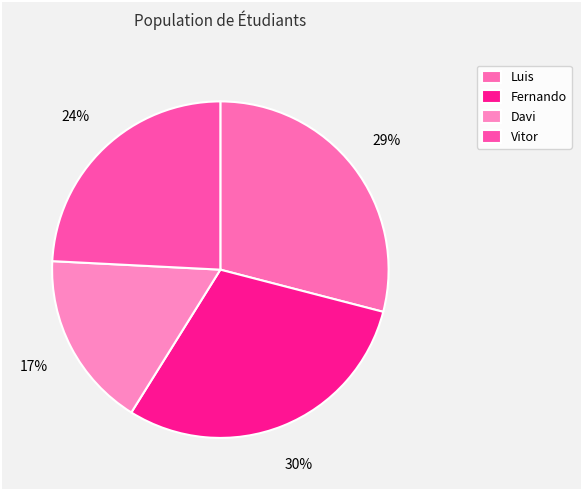

Do Vitor and Luis together represent more than half of the pie?

Yes